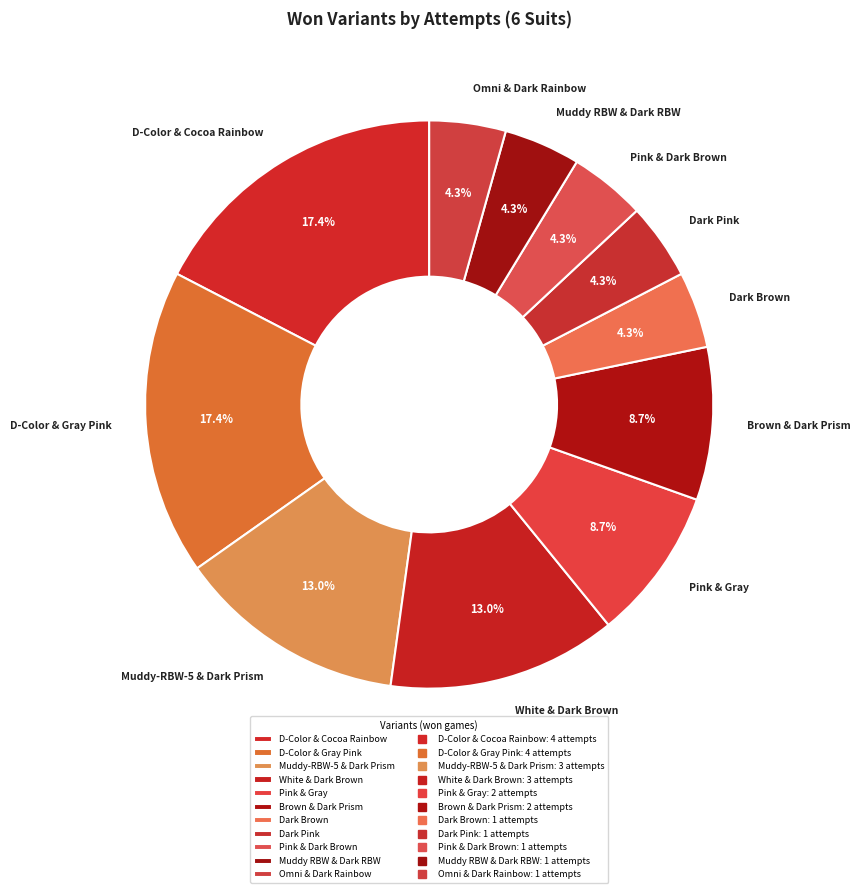

What percentage is NOT represented by Pink & Gray?

91.3%